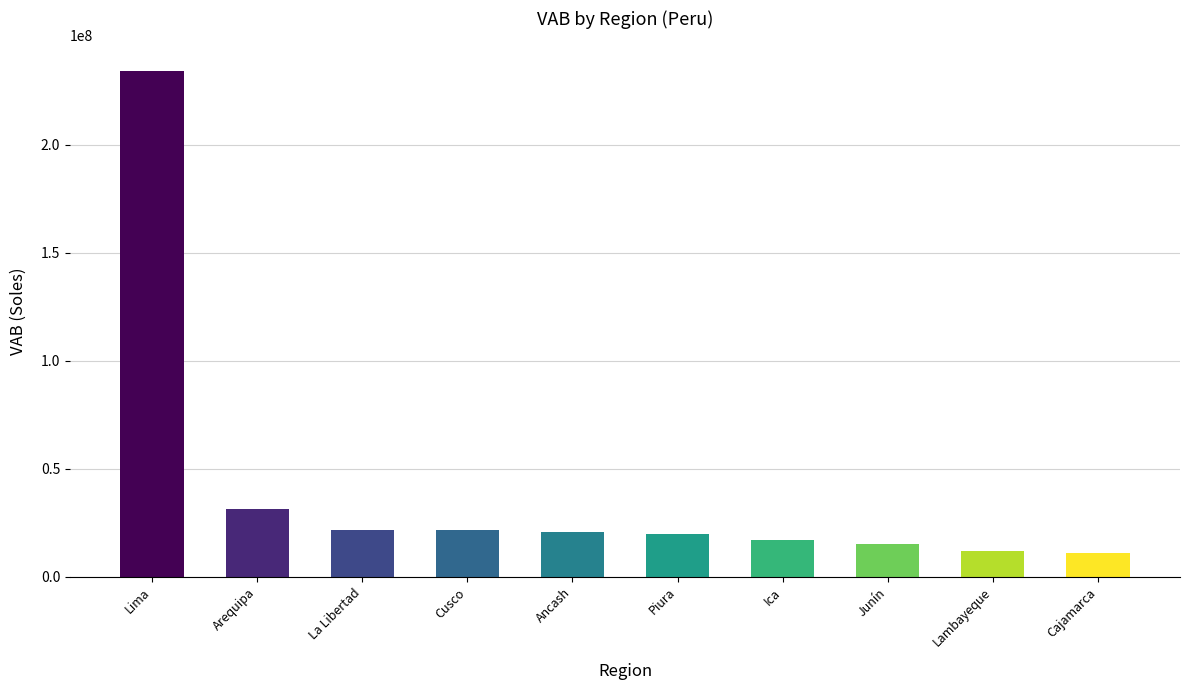

What is the average value?

40540474